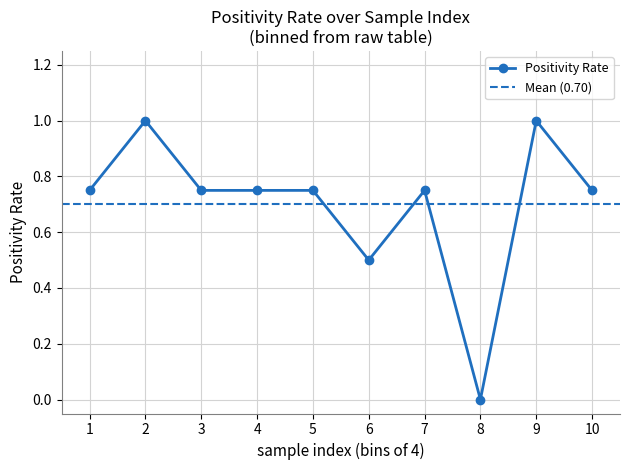

What is the value of the Positivity Rate point at the 6th from the left?

0.5